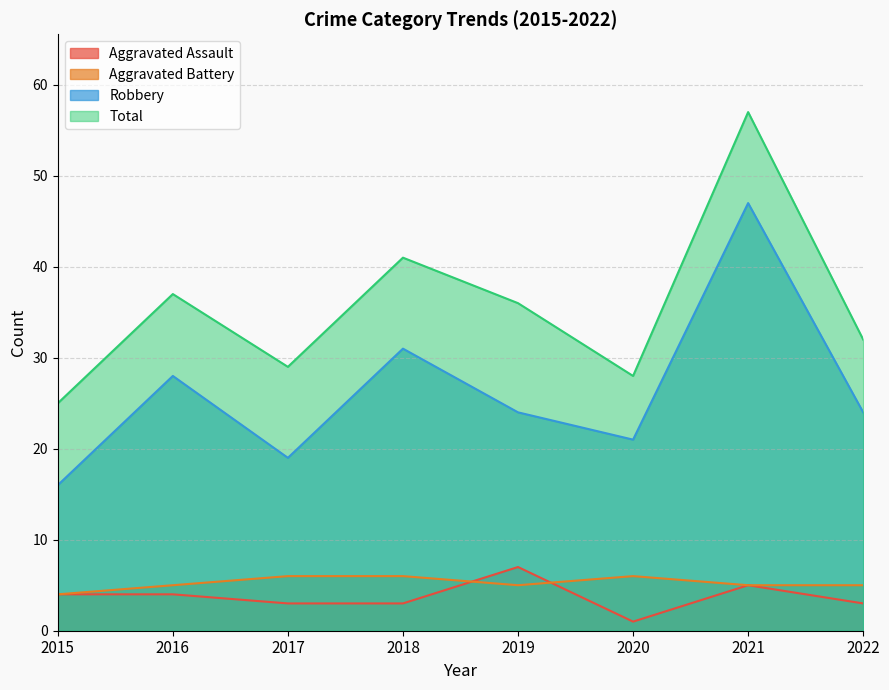

Where do Aggravated Battery and Aggravated Assault first cross each other?

2018 and 2019